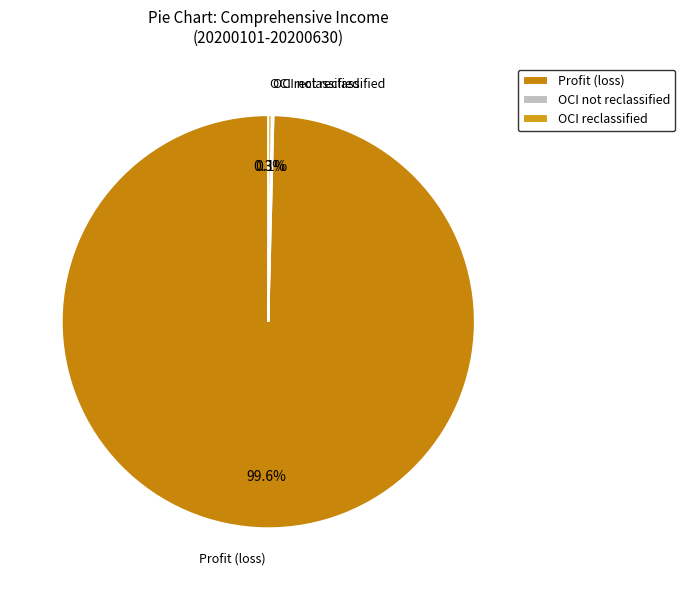

What percentage is NOT represented by Profit (loss)?

0.4%